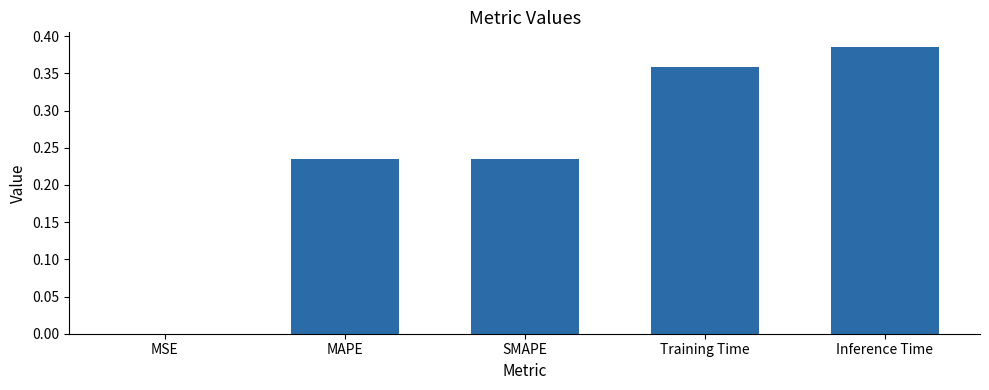

Which label corresponds to the largest value in the chart?

Inference Time